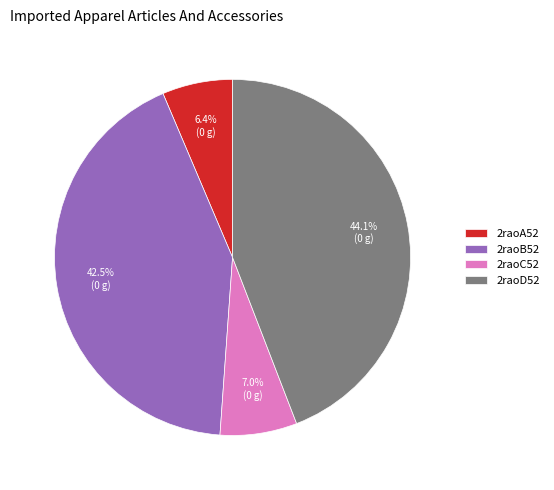

The 2raoB52 slice represents 57% of the pie. True or false?

False